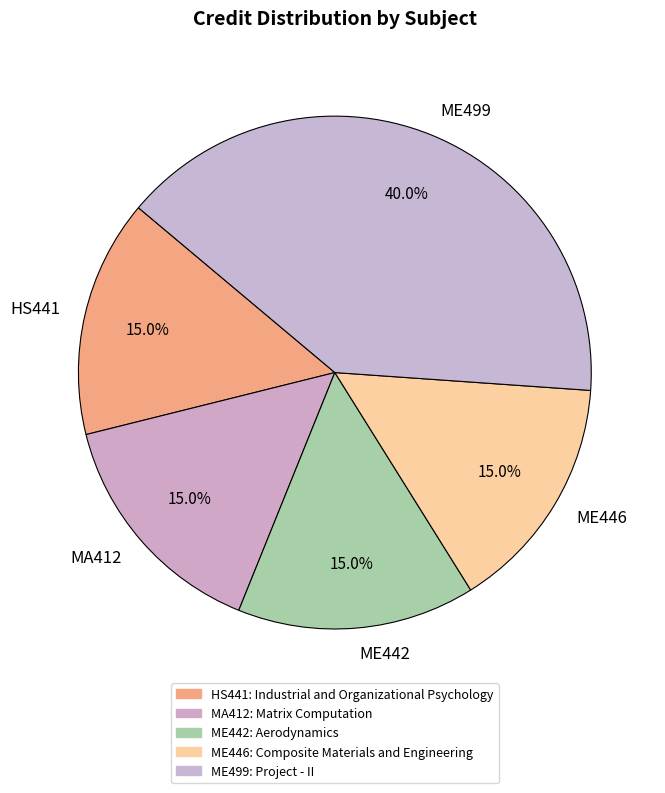

True or false: ME499 accounts for 40% of the total.

True